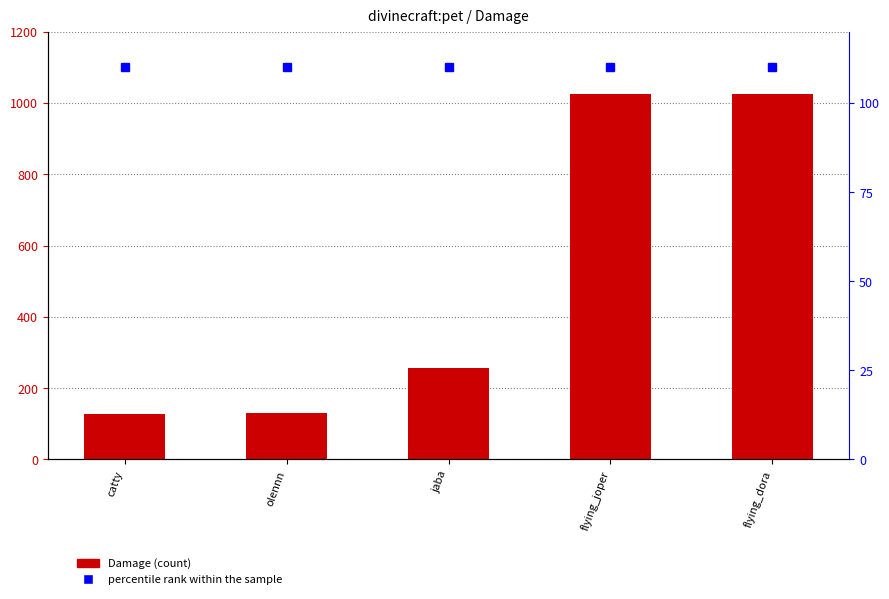

What is the label of the 4th bar from the left?

flying_joper